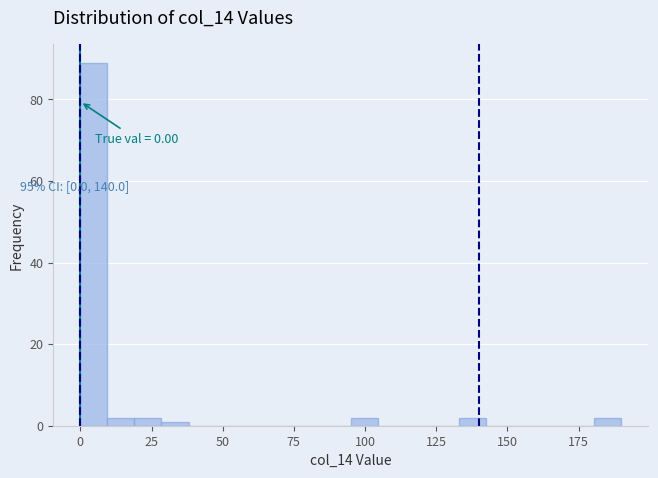

Read against the x-axis, roughly where is the centre of the tallest bar?

5